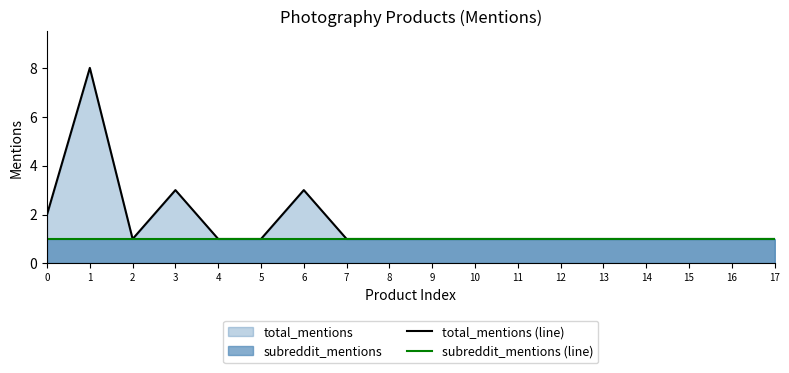

Rank the series at 1 from highest to lowest value.

total_mentions (line), subreddit_mentions (line)